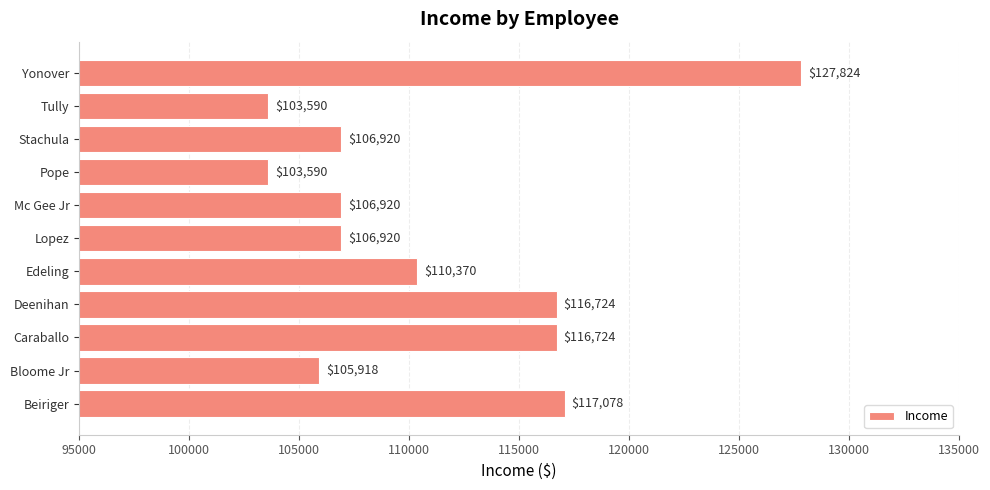

Are the bars grouped side by side (vs. stacked)?

No